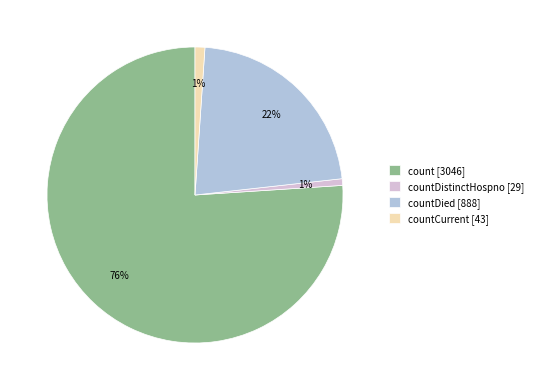

Does countCurrent [43] represent more than half of the total?

No